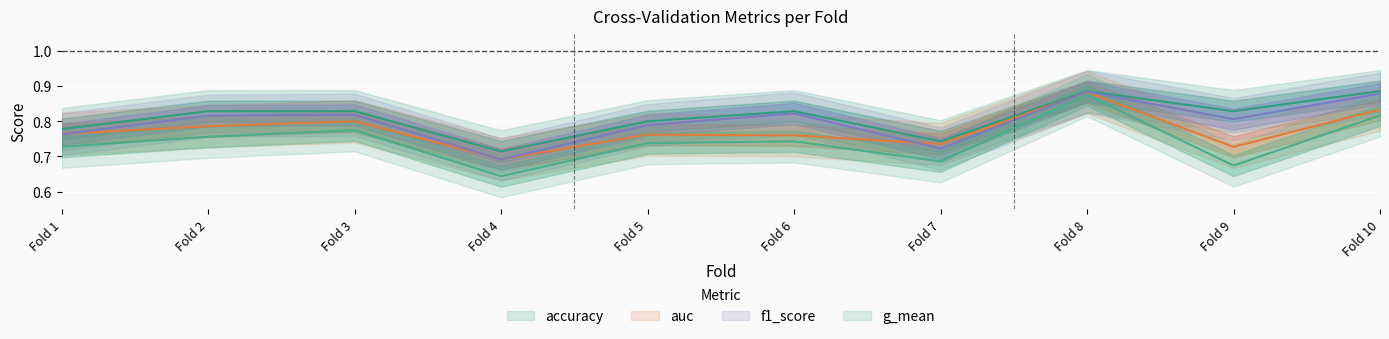

What is the difference between the highest and lowest values at Fold 10?

0.1